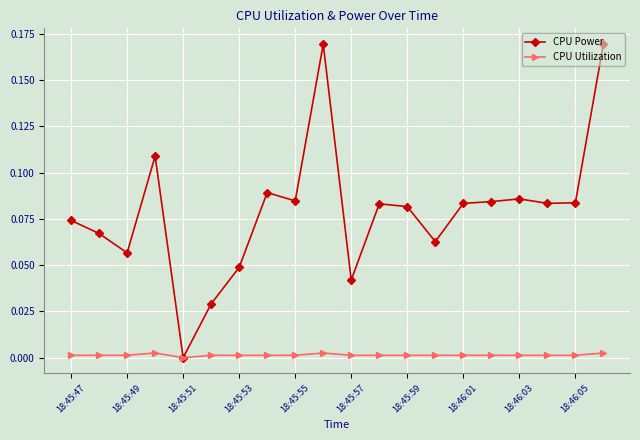

True or false: CPU Power has more than 0 interior local peaks.

True